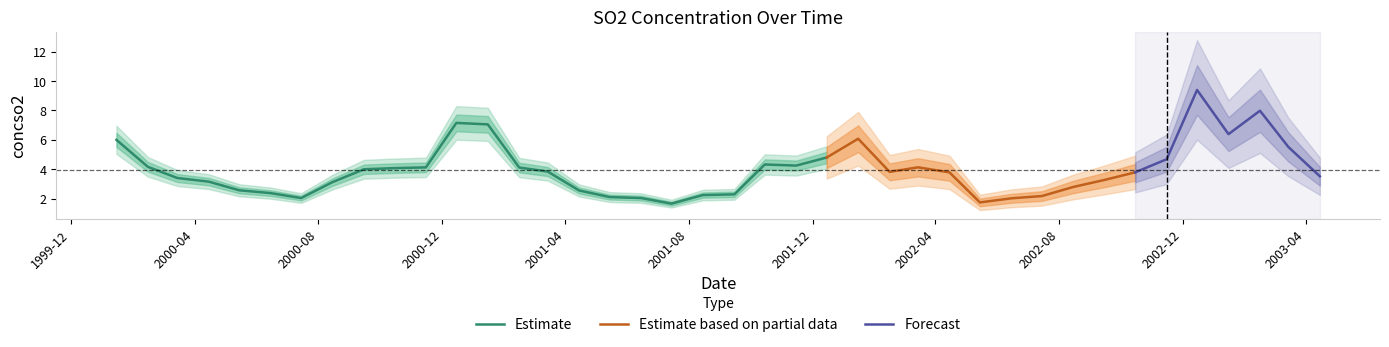

What value does the data have at 2000-08-15?

3.1